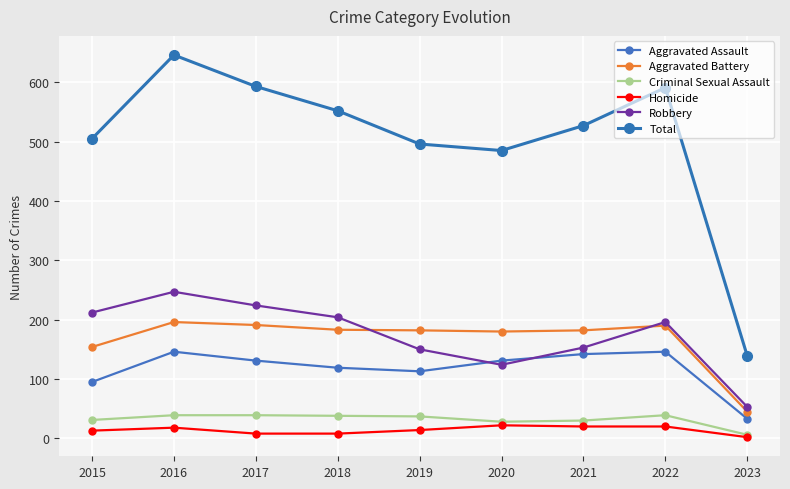

Rank the series by their maximum value, from lowest to highest.

Homicide, Criminal Sexual Assault, Aggravated Assault, Aggravated Battery, Robbery, Total